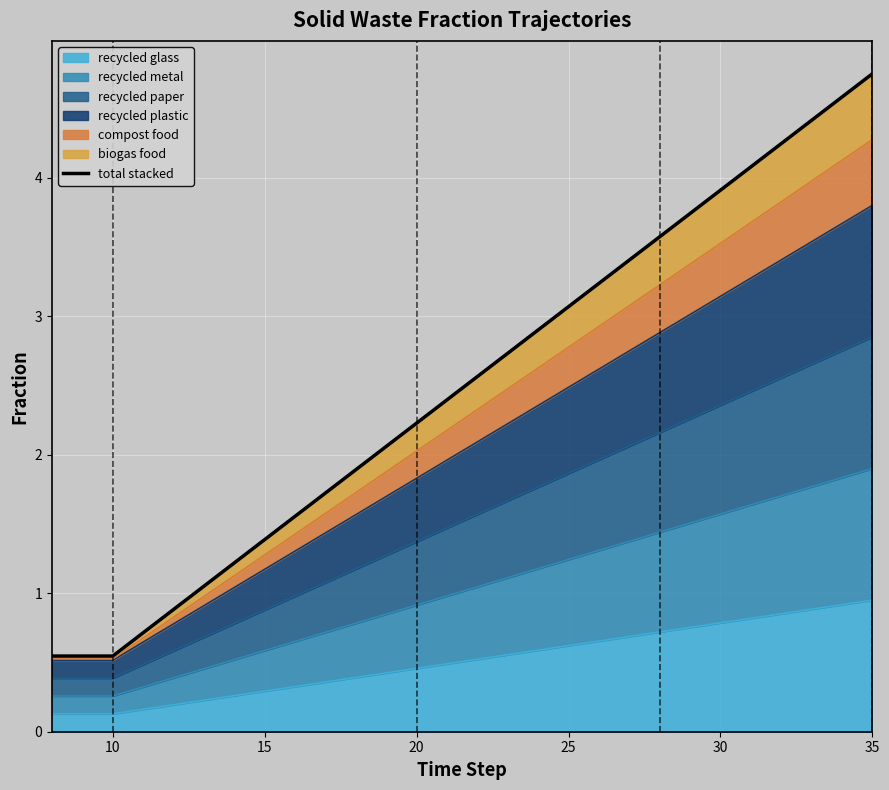

The recycled glass series shows 0.5 at 20. True or false?

True